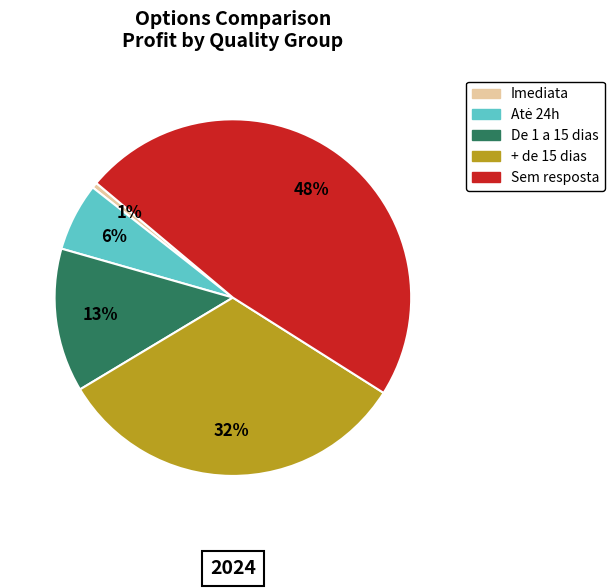

To the nearest percent, what is the difference between the largest and smallest slice percentages?

47%